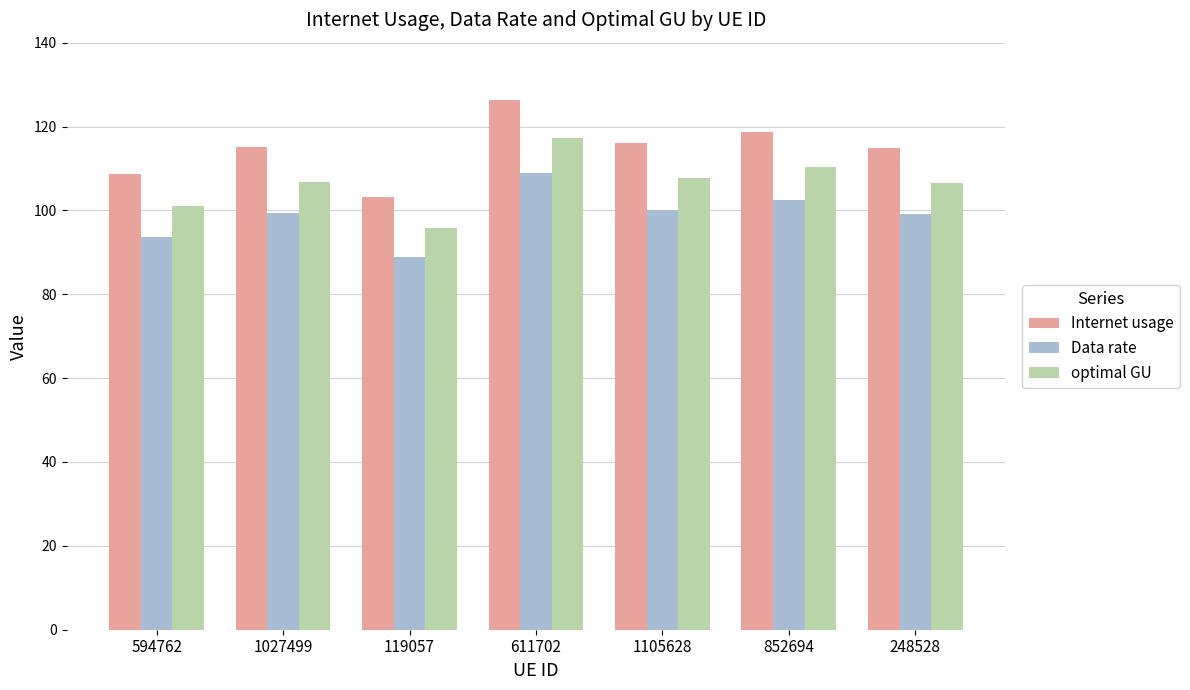

Which category has the lowest value in the optimal GU series?

119057